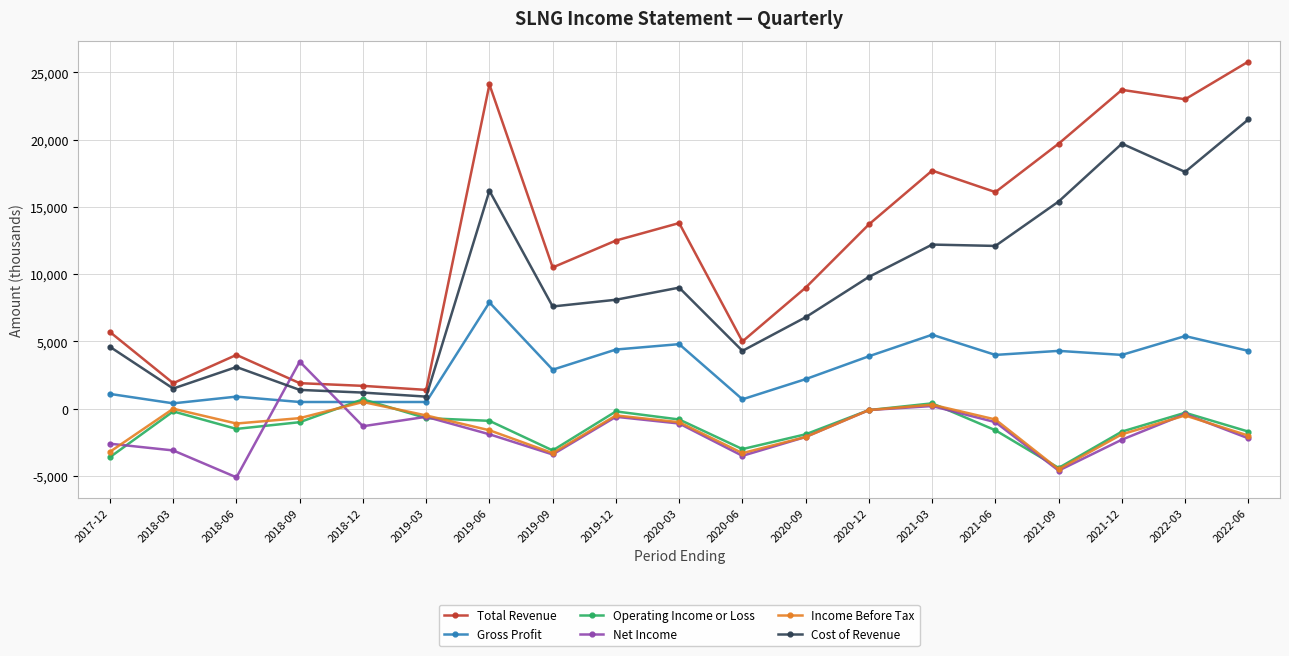

True or false: Cost of Revenue has more than 2 interior local peaks.

True